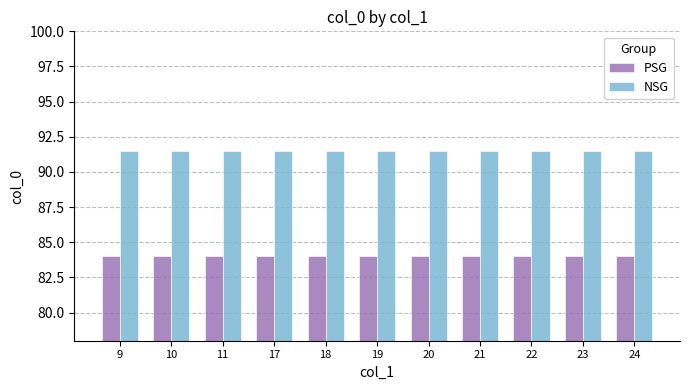

Is the value of NSG at 20 greater than the value of PSG at 10?

Yes